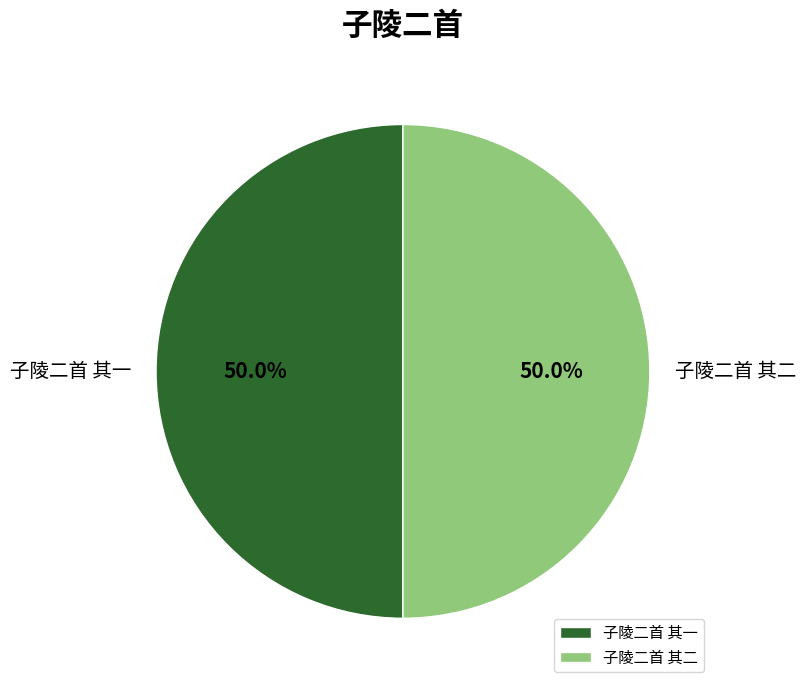

What is the total percentage of 子陵二首 其一 and 子陵二首 其二?

100.0%